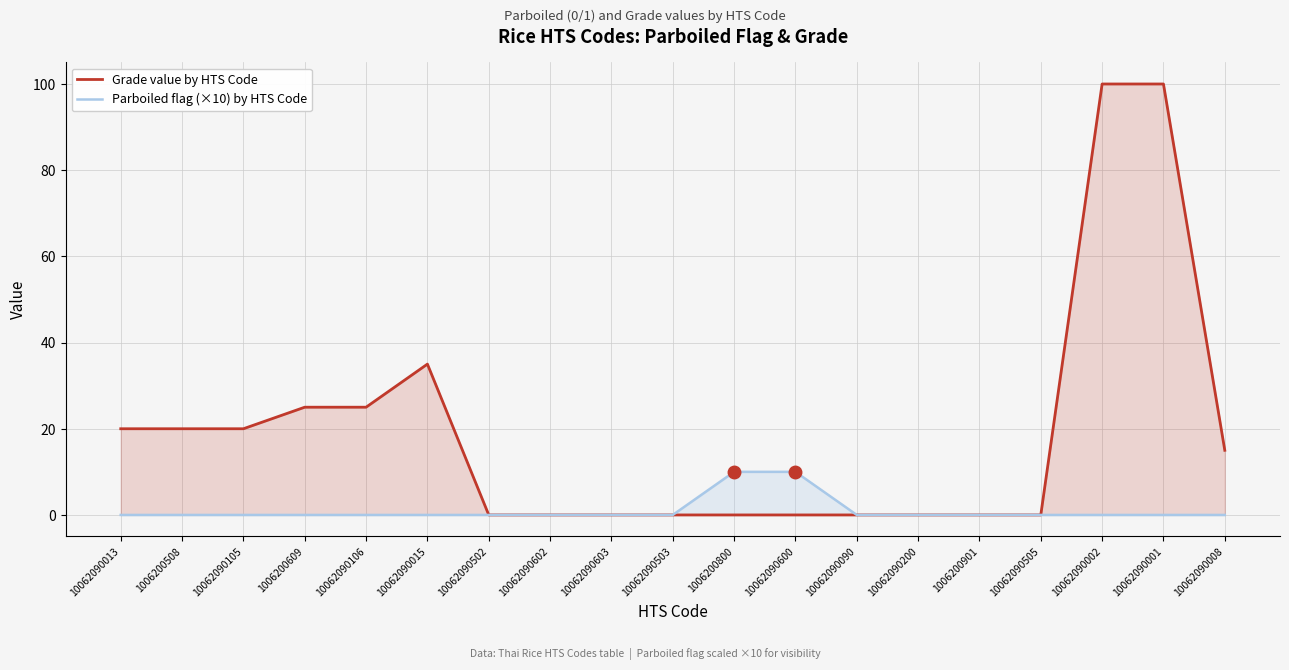

True or false: Parboiled flag (×10) by HTS Code and Grade value by HTS Code cross at least once.

False